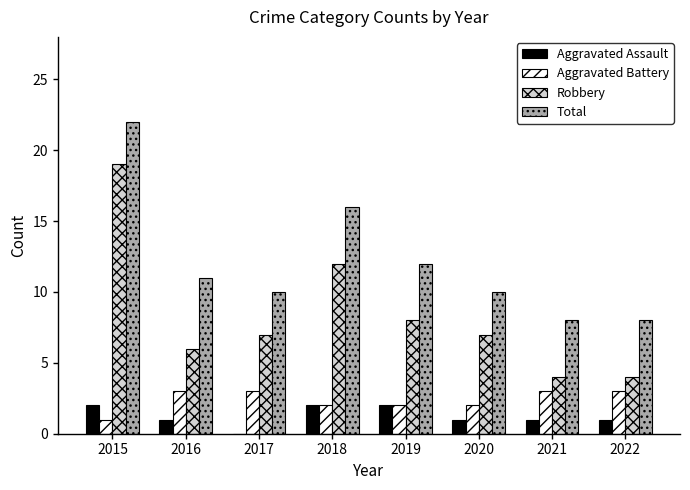

Is it true that Aggravated Battery equals 3 at 2021?

True